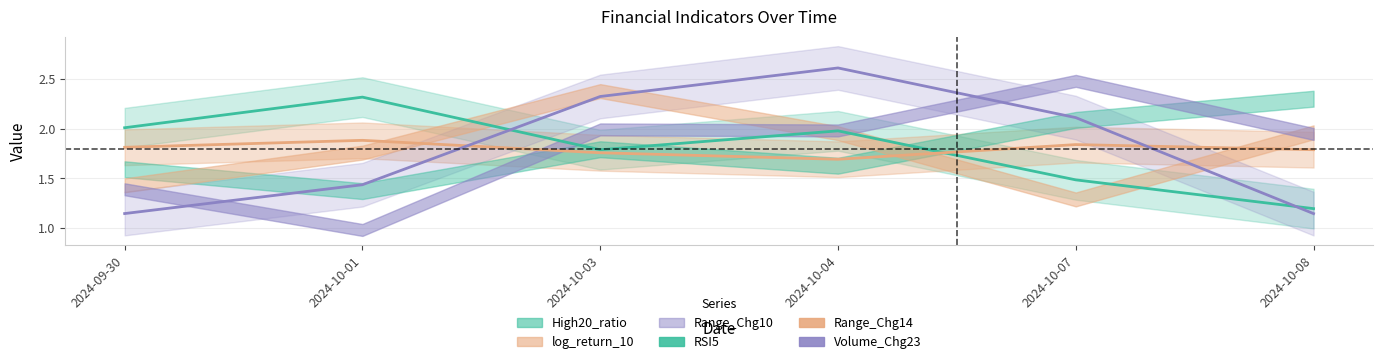

What is the difference between the log_return_10 values at 2024-09-30 and 2024-10-01?

0.1